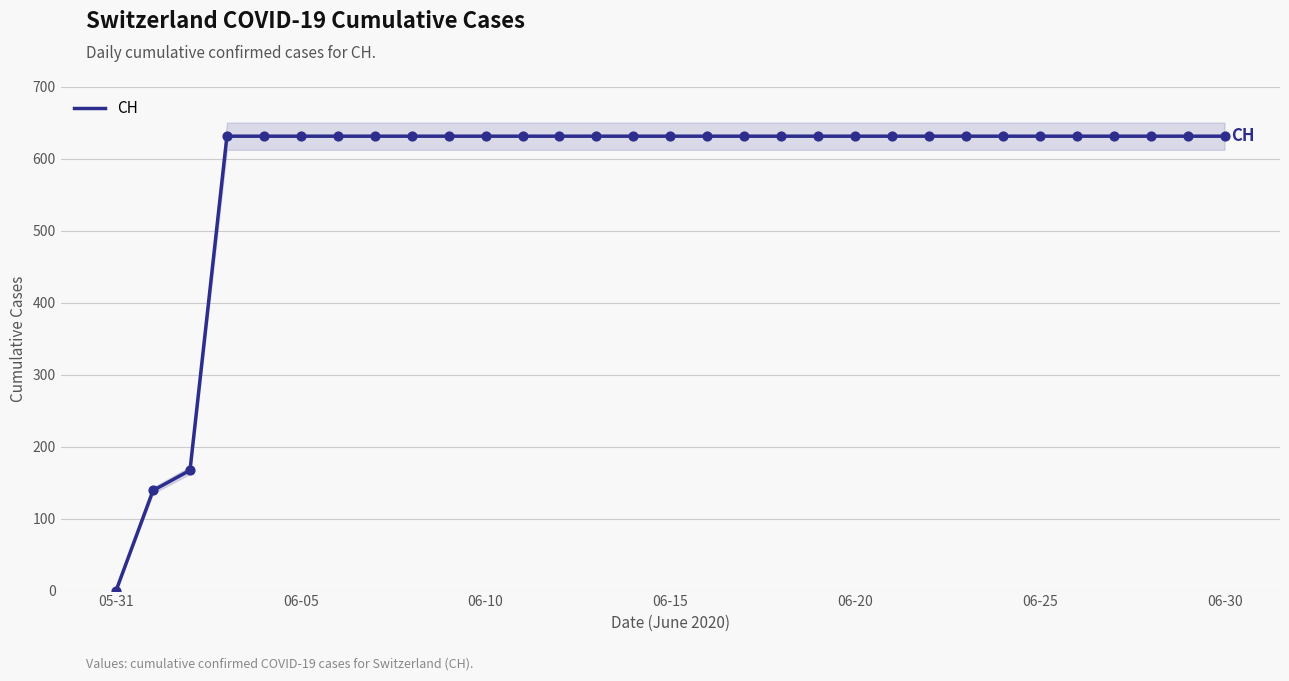

What is the ratio of the value at 13 to the value at 14?

1.0